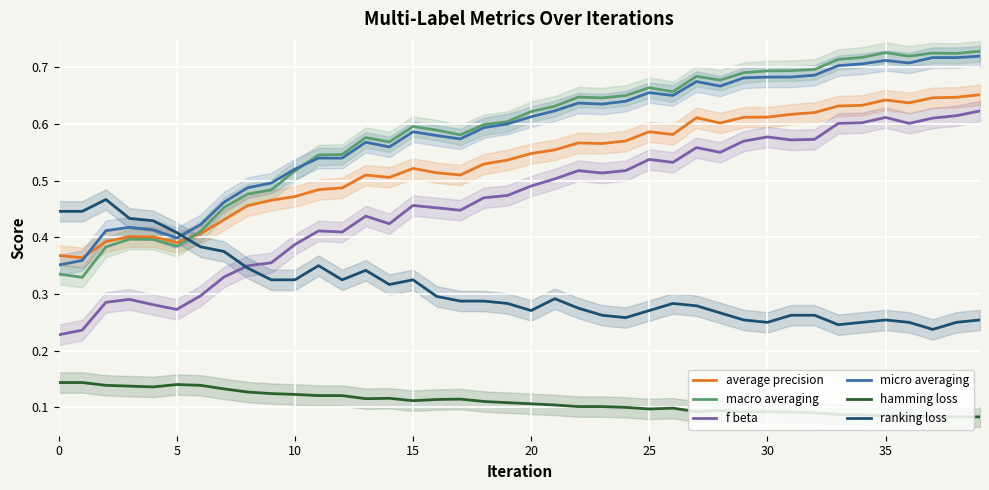

True or false: micro averaging and hamming loss intersect in this chart.

False